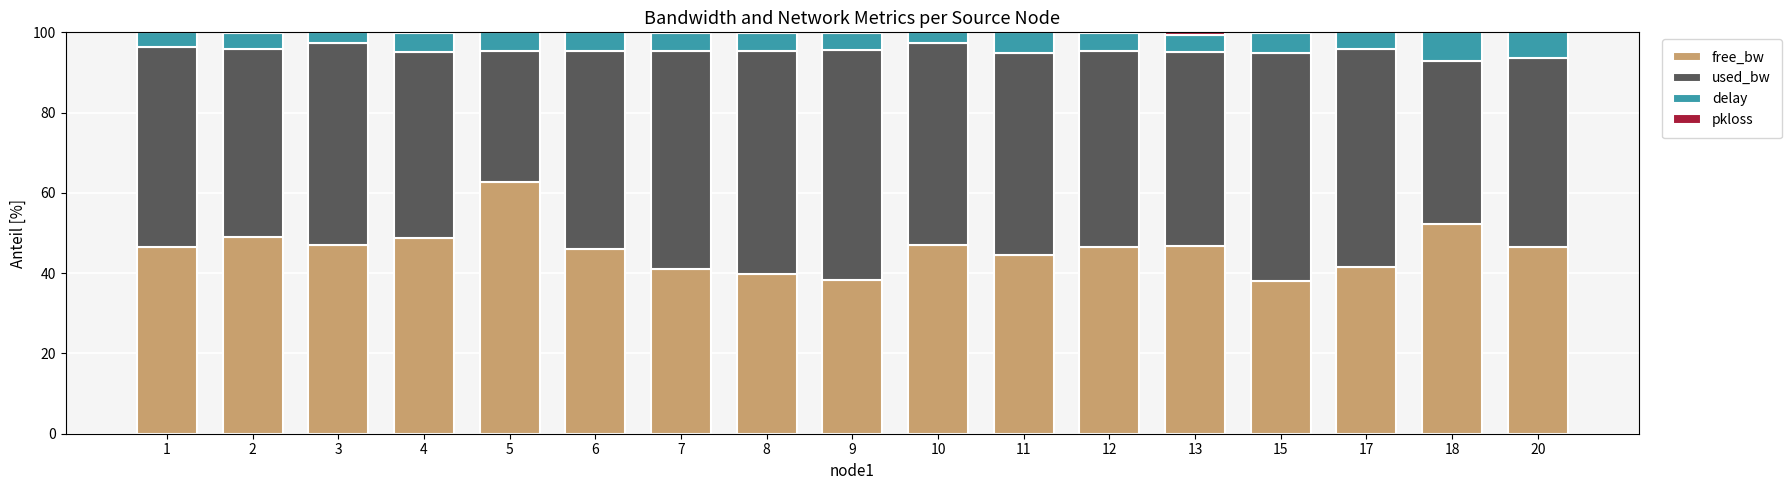

What is the total value across all series at 1?

100.0